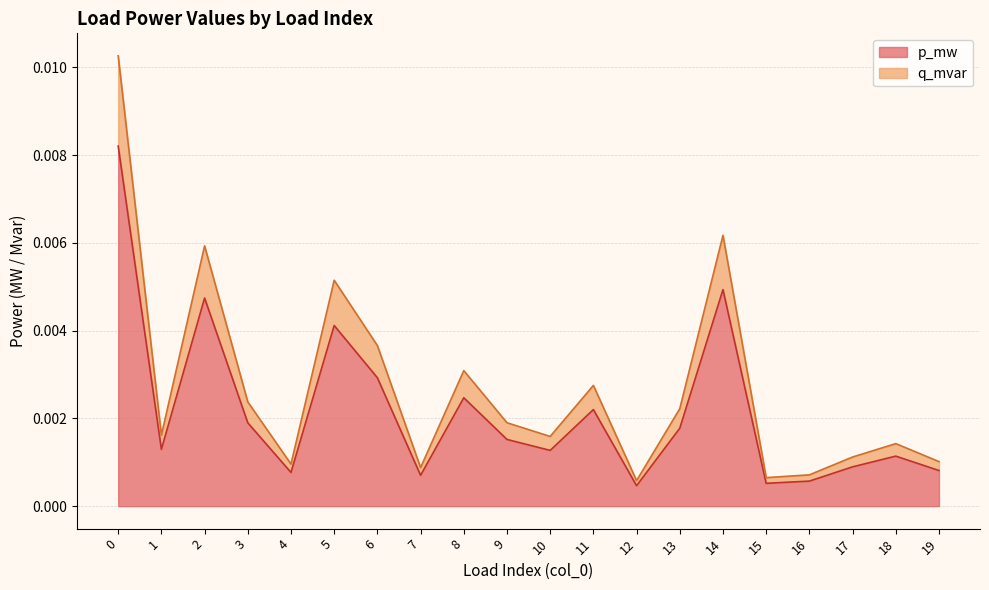

Does the chart have visible grid lines?

Yes